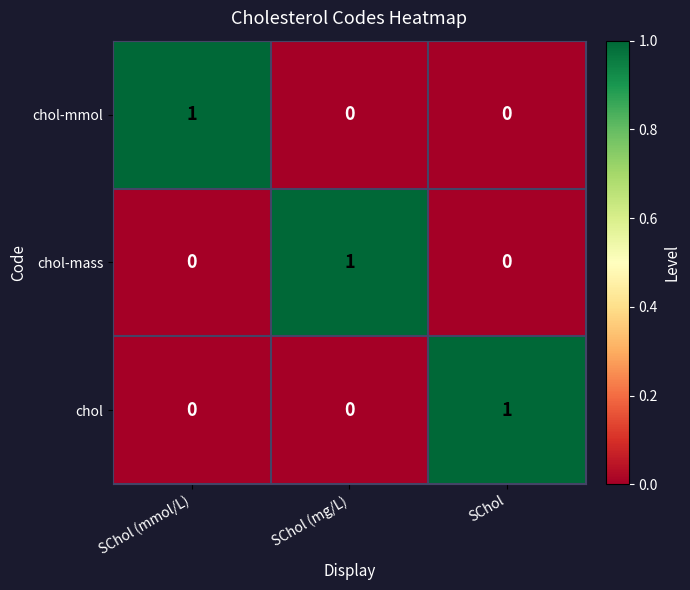

What is the spread (max minus min) of values at SChol (mmol/L)?

1